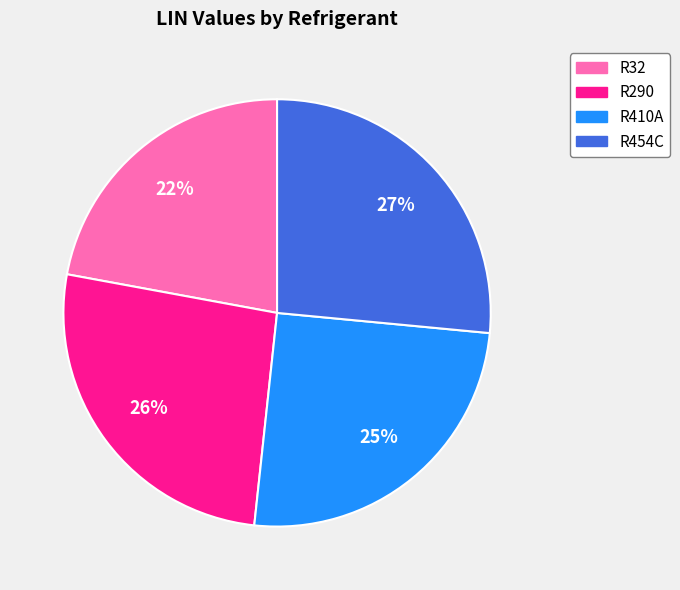

Is there a majority slice in this chart?

No